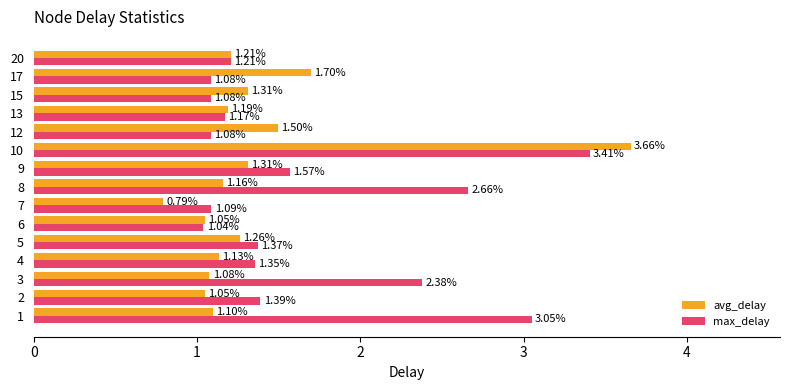

Between 2 and 10, which series saw the biggest shift?

avg_delay